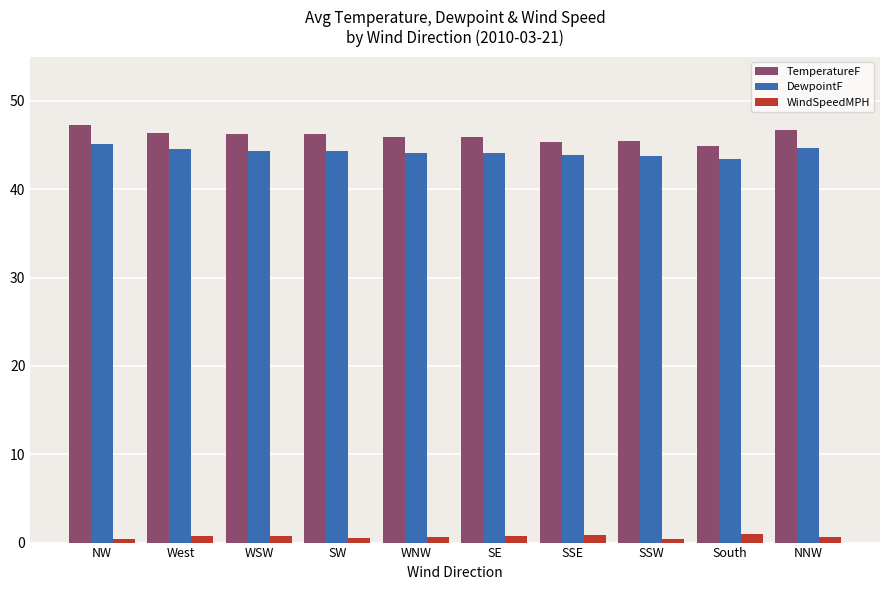

At South, list the series in order from largest to smallest.

TemperatureF, DewpointF, WindSpeedMPH